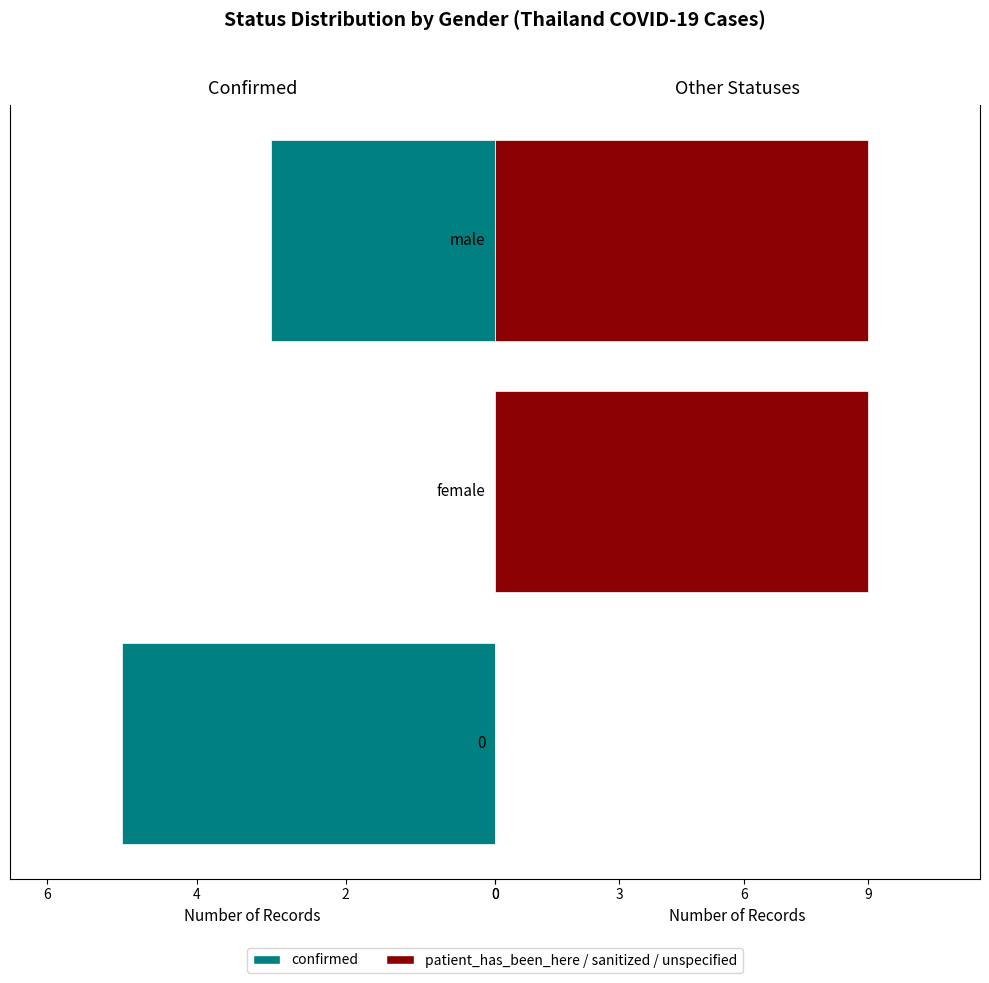

Which series has the widest spread of values?

other statuses